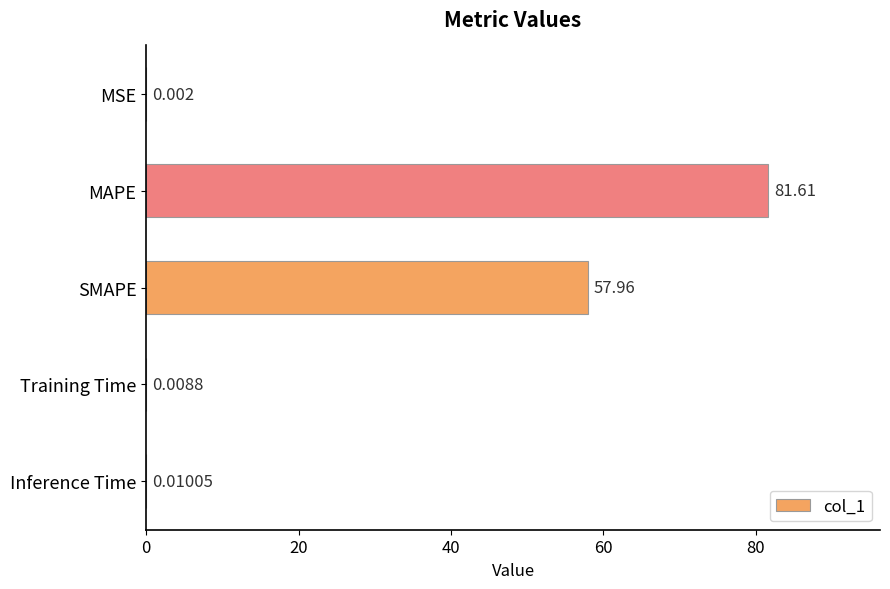

Which label corresponds to the largest value in the chart?

MAPE